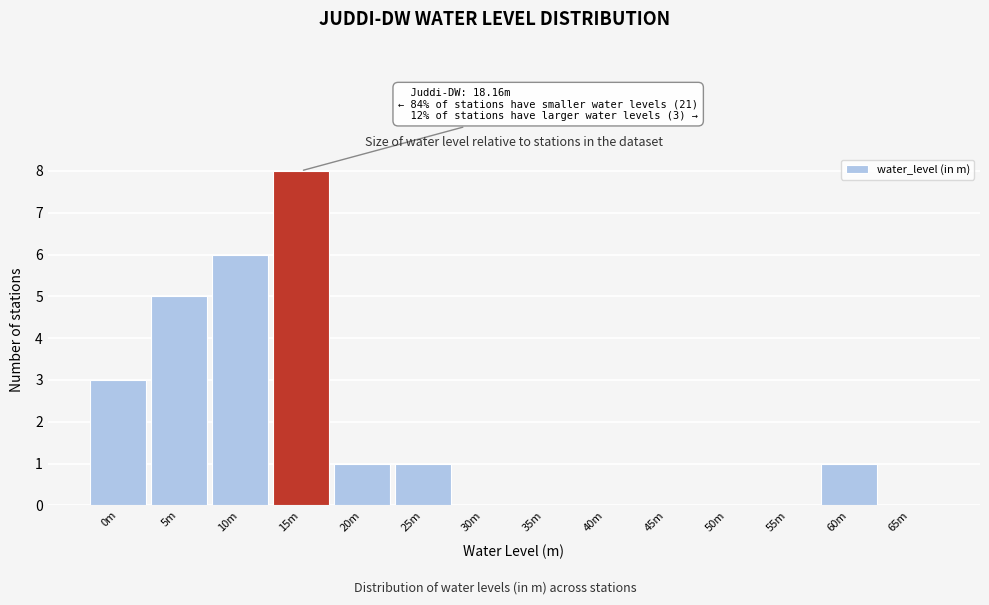

Reading right to left, extract all data points from this chart.

65m=0	60m=1	55m=0	50m=0	45m=0	40m=0	35m=0	30m=0	25m=1	20m=1	15m=8	10m=6	5m=5	0m=3